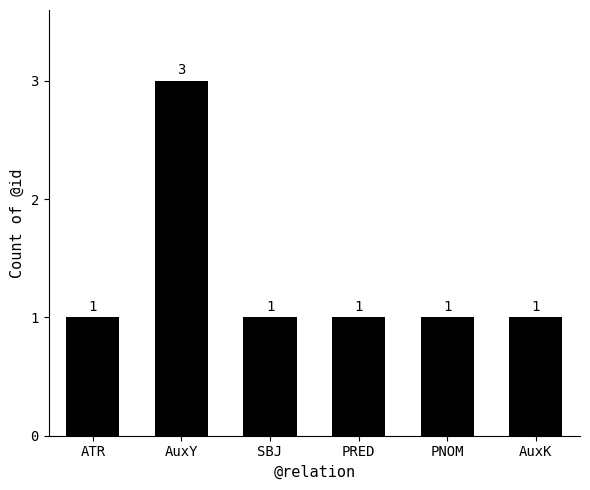

How many bars are there in total?

6